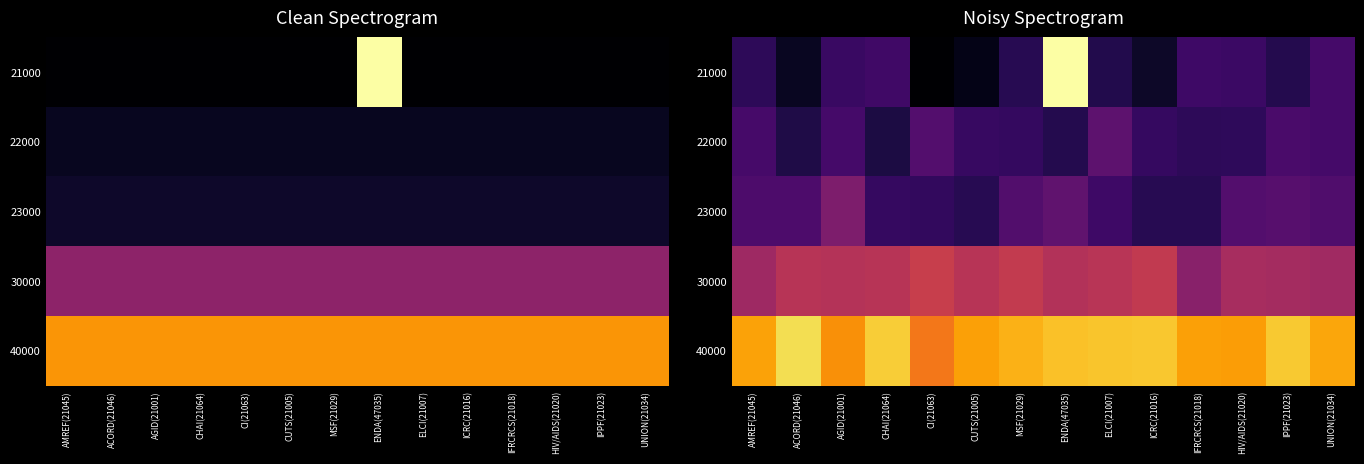

What is the spread (max minus min) of values at ACORD(21046)?

25024.9